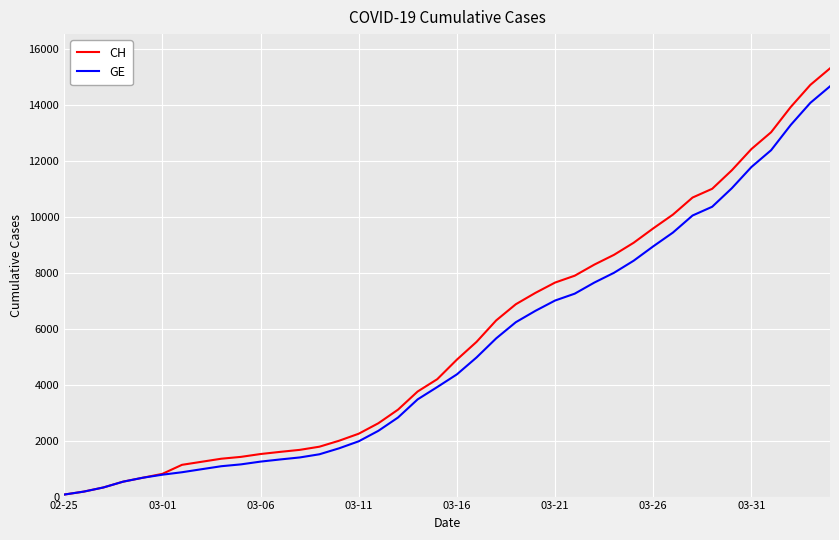

What is the maximum value for CH?

15304